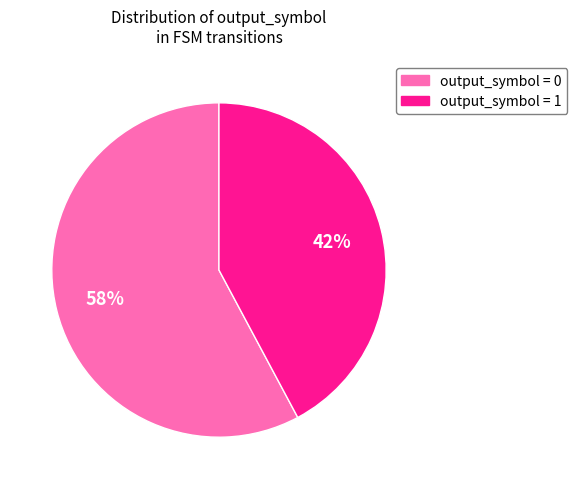

To the nearest percent, what is the difference between the largest and smallest slice percentages?

16%